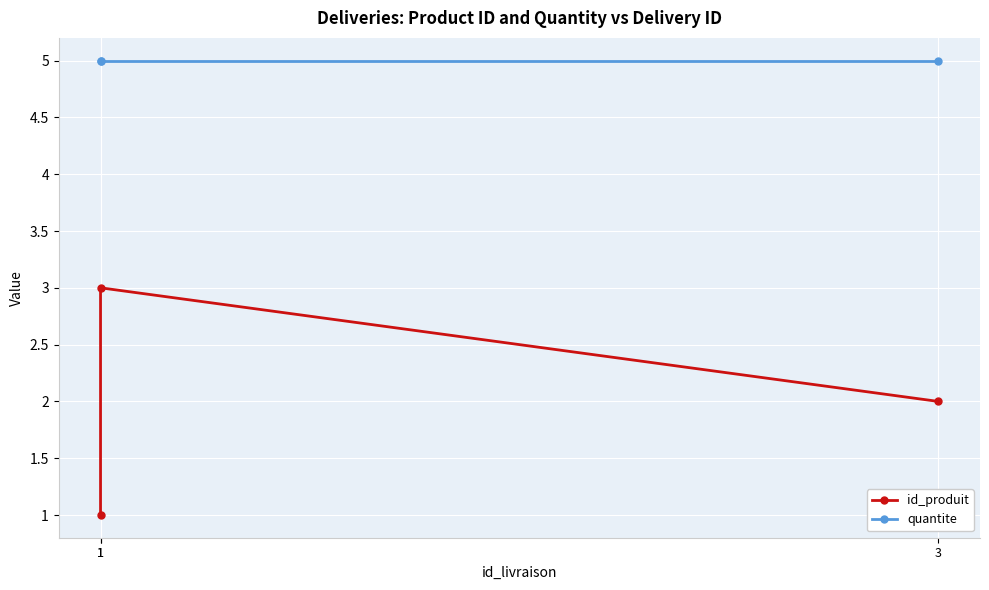

What is the sum of the quantite values at 3 and 1?

10